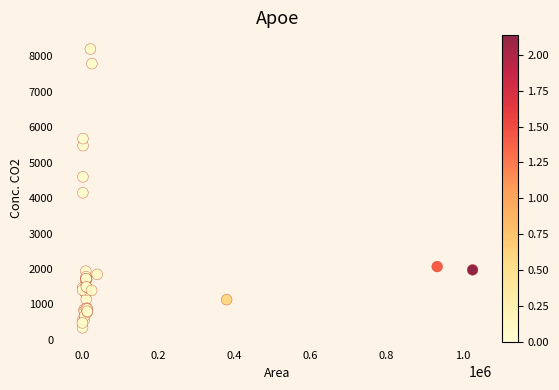

What Y value in the scatter plot is closest to 4274?

4151.4